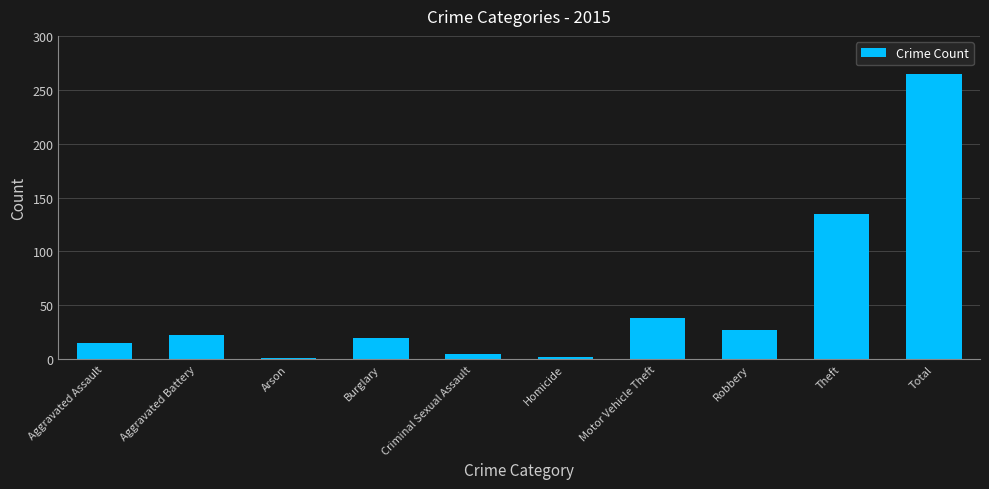

What is the difference between the maximum and second lowest values?

263